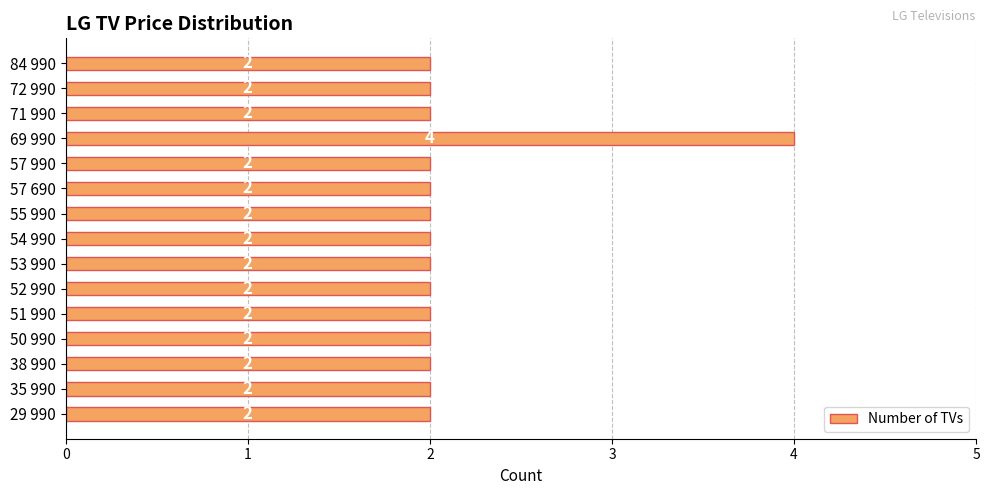

What is the minimum value shown in the chart?

2